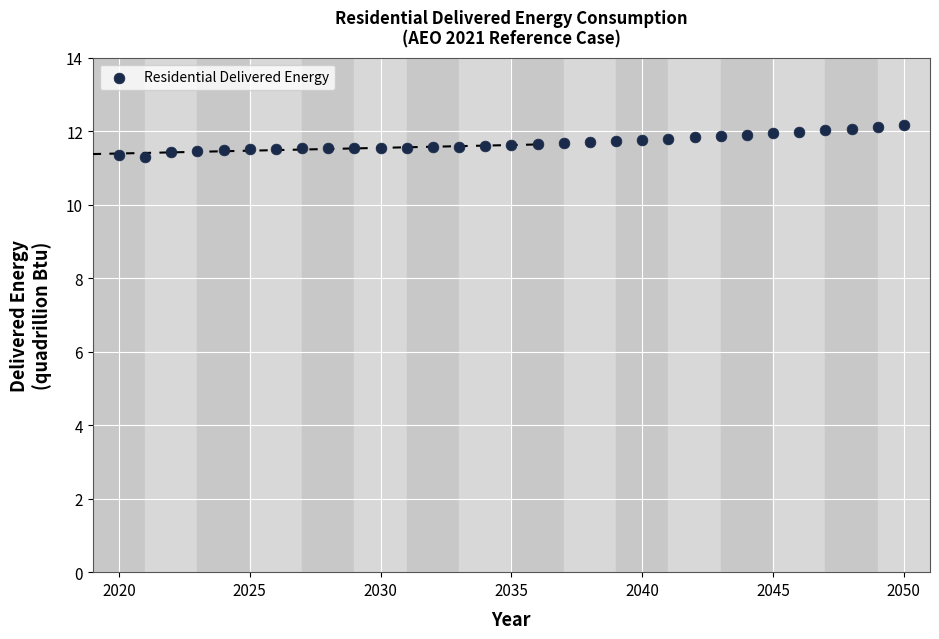

What is the range of X values (max minus min)?

30.0